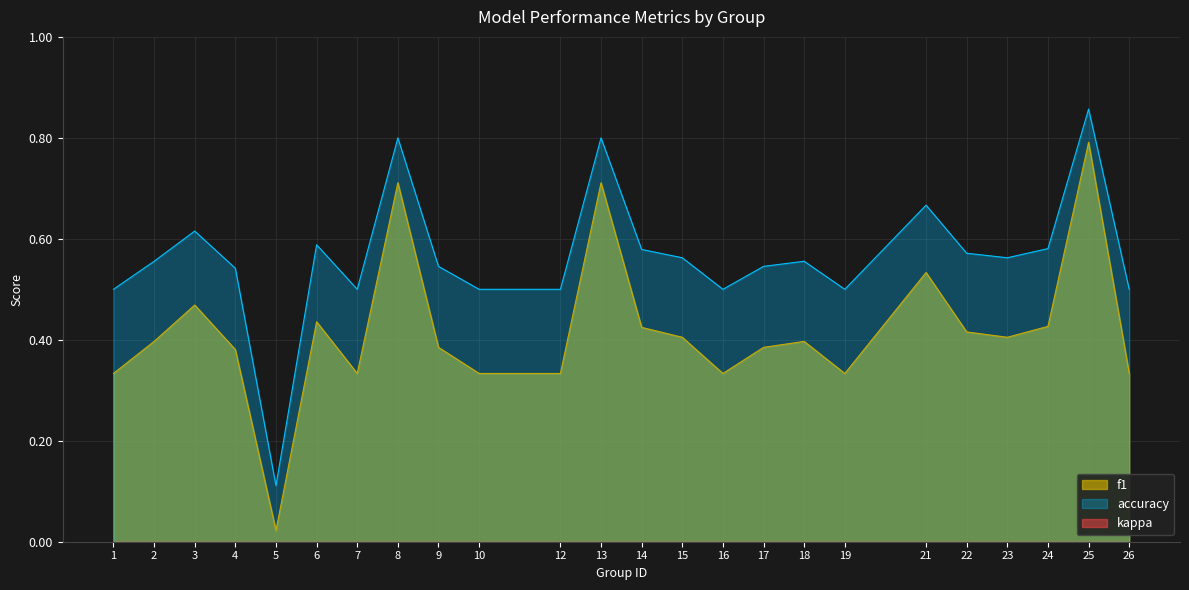

Between 3 and 18, which is larger?

3